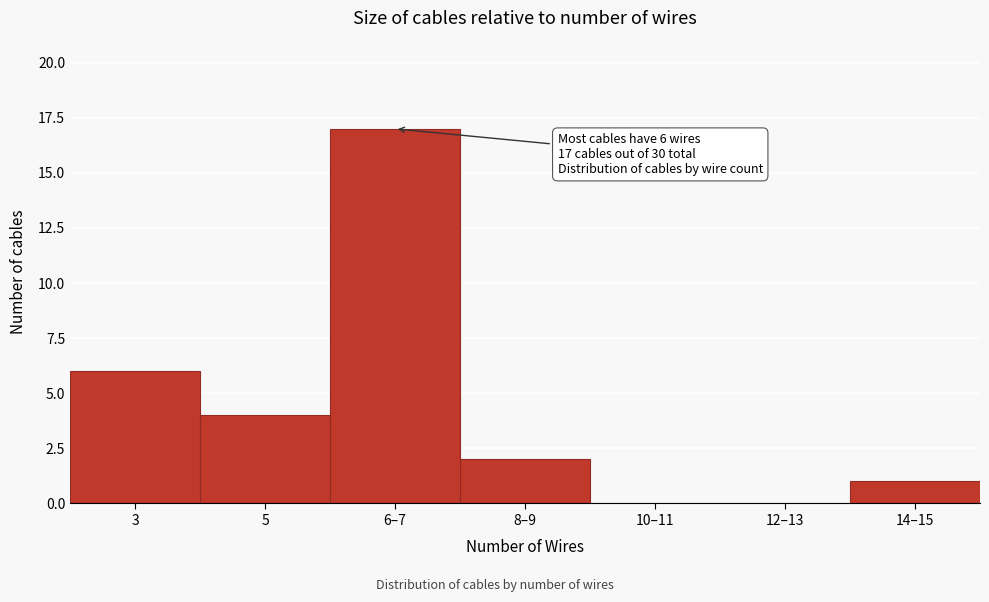

Reading left to right, extract all data points from this chart.

3=6	5=4	6–7=17	8–9=2	10–11=0	12–13=0	14–15=1